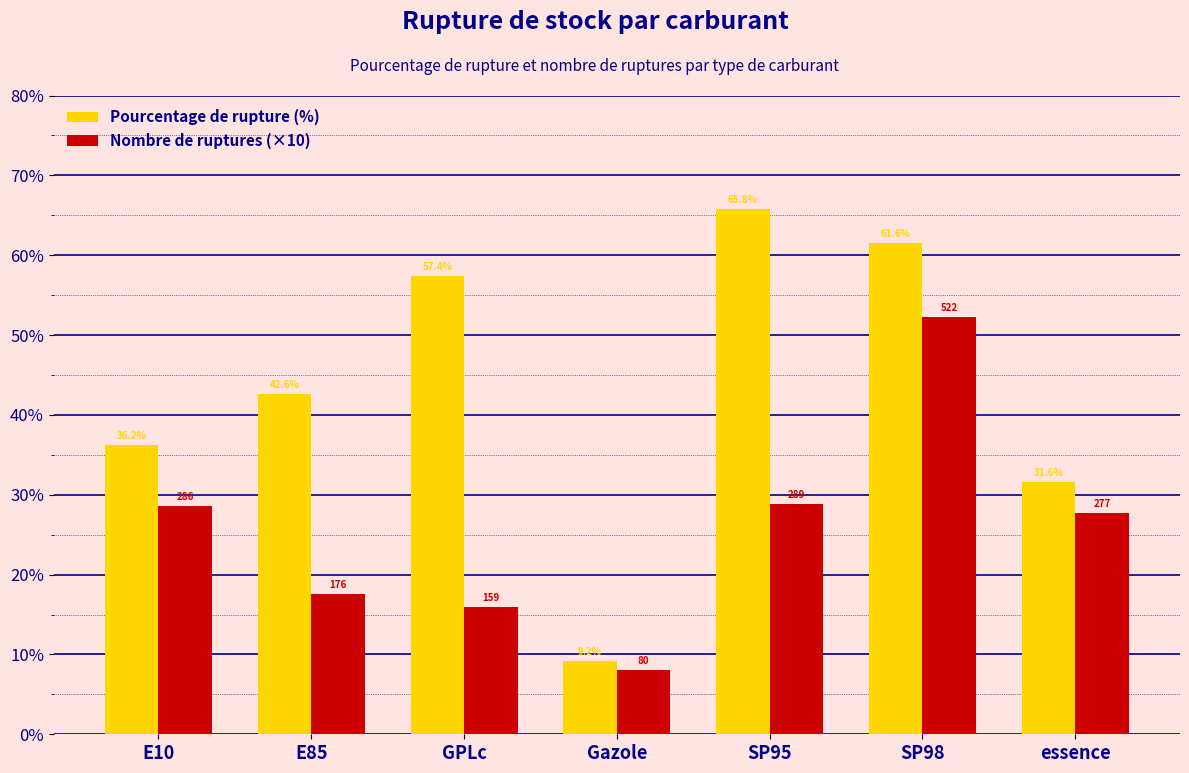

Between E10 and SP98, which series saw the biggest shift?

Pourcentage de rupture (%)